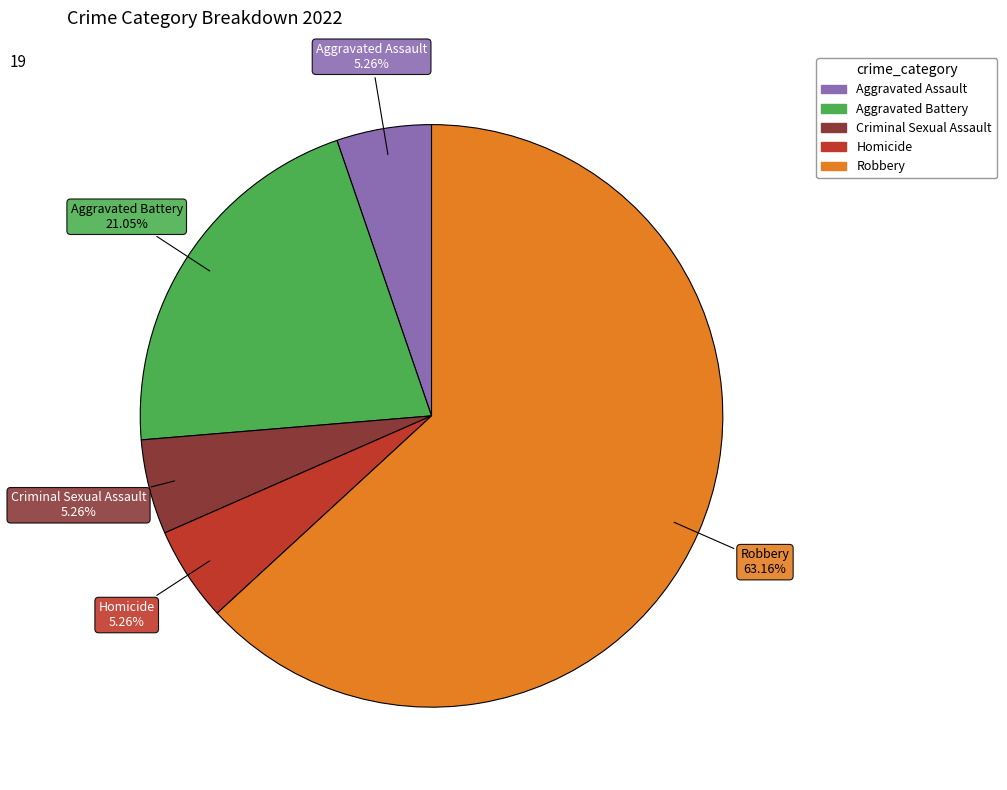

To the nearest percent, what is the difference between the largest and smallest slice percentages?

58%